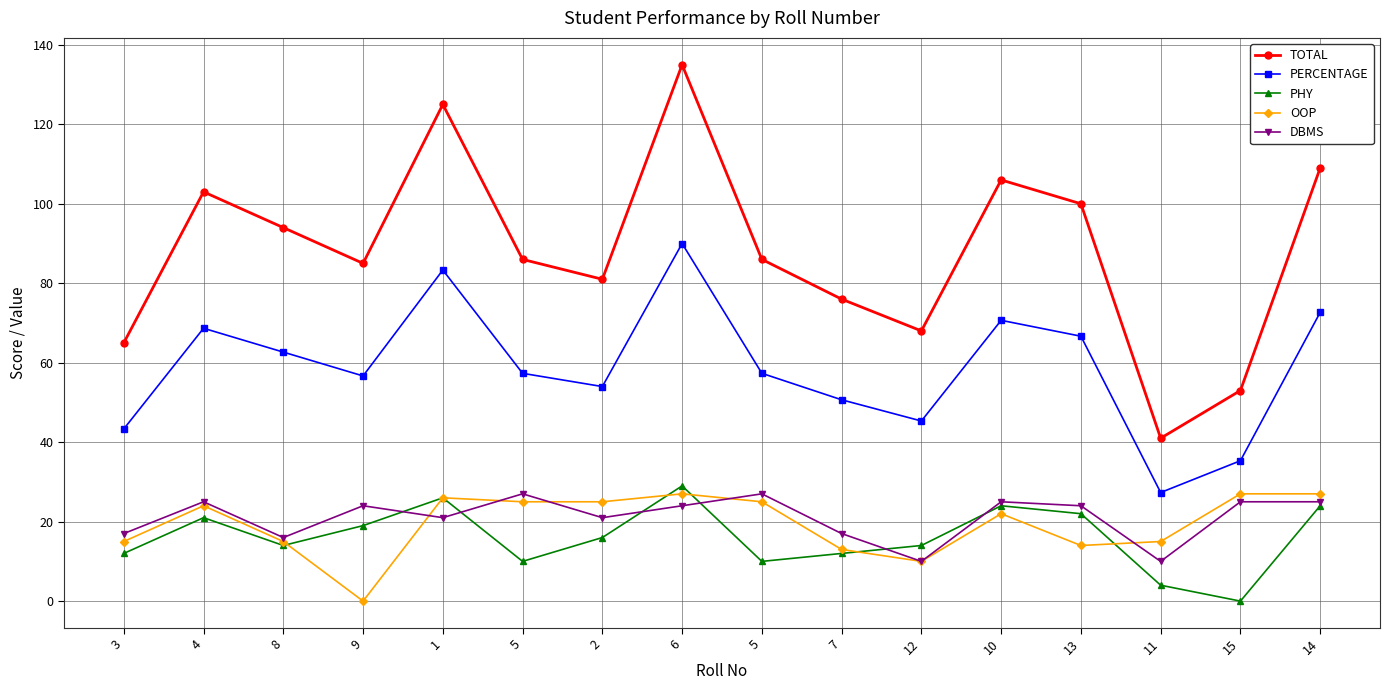

Count the number of data series in this chart.

5